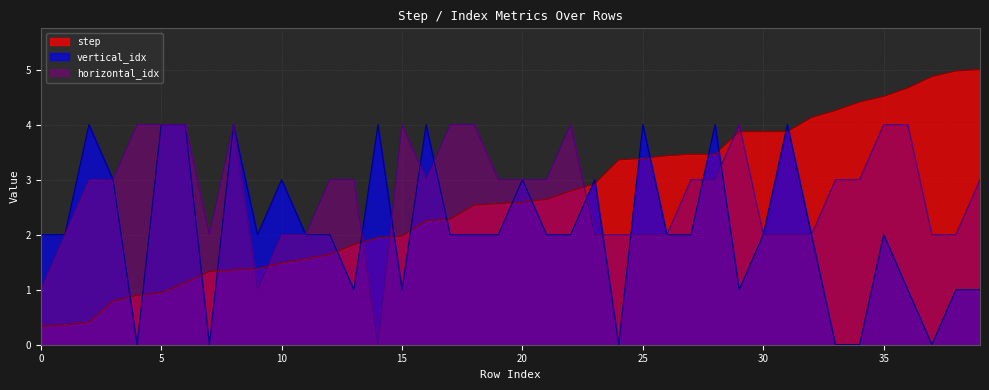

The value of vertical_idx at 20 is 3.0. True or false?

True